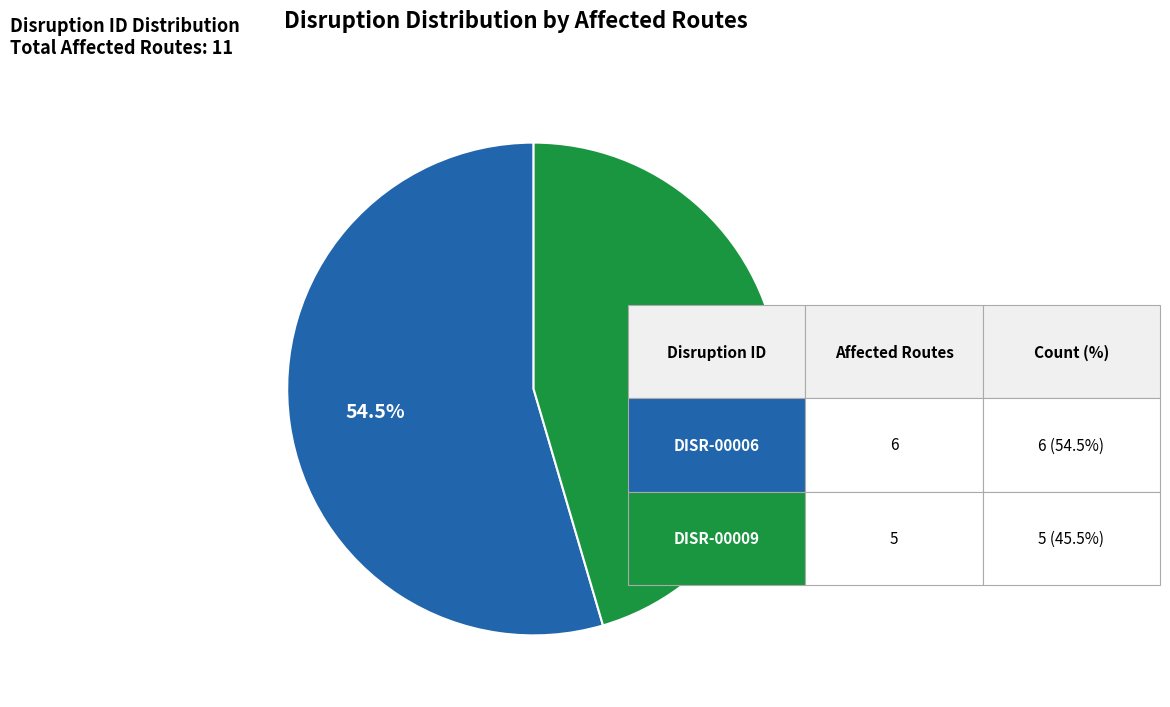

Which slice is the smallest?

DISR-00009